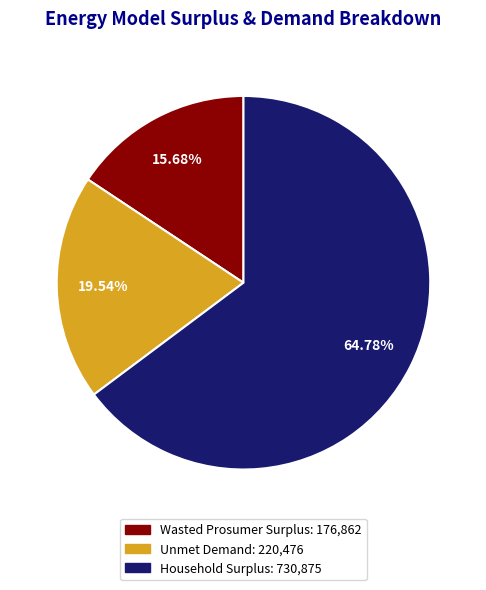

To the nearest percent, what is the average slice percentage?

33%